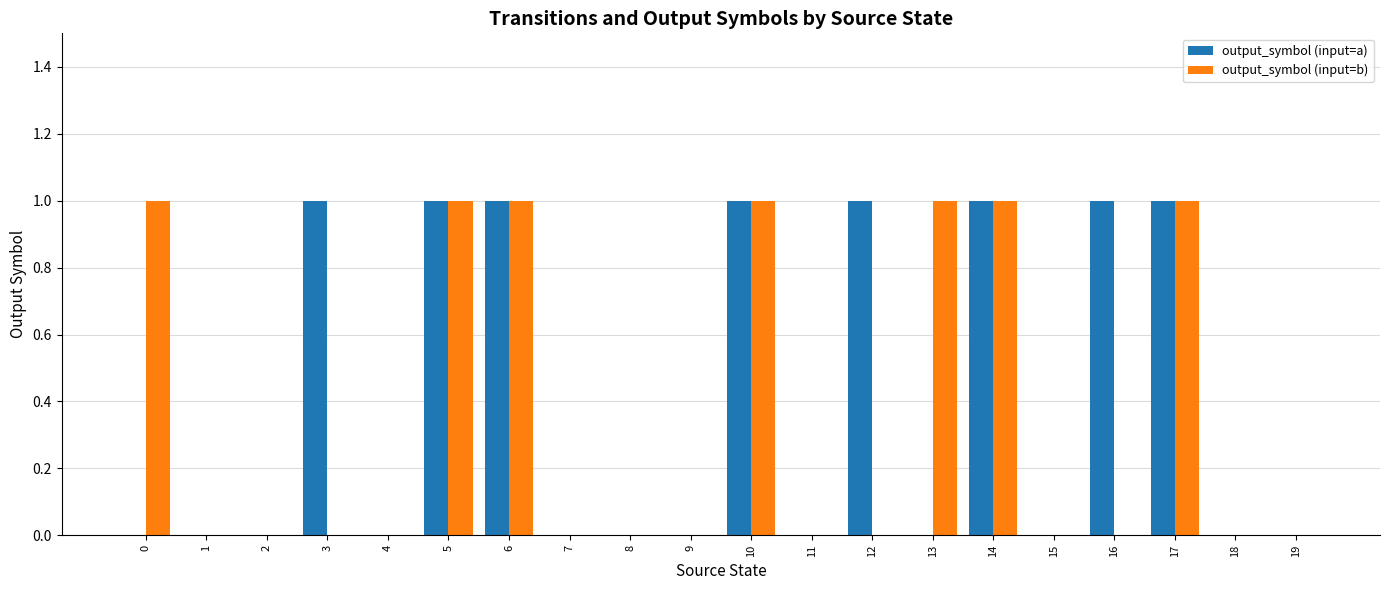

Is the value of output_symbol (input=b) at 0 greater than the value of output_symbol (input=a) at 8?

Yes